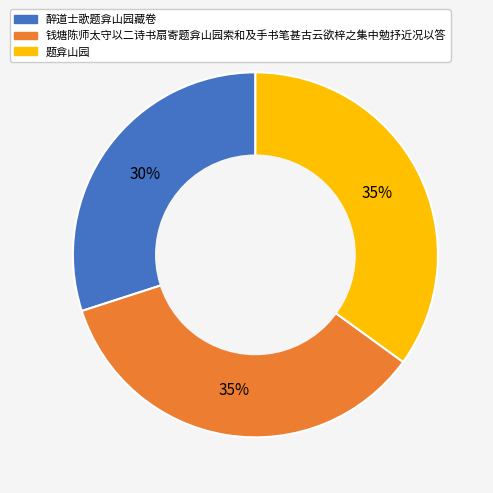

Do 钱塘陈师太守以二诗书扇寄题弇山园索和及手书笔甚古云欲梓之集中勉抒近况以答 and 题弇山园 together represent more than half of the pie?

Yes